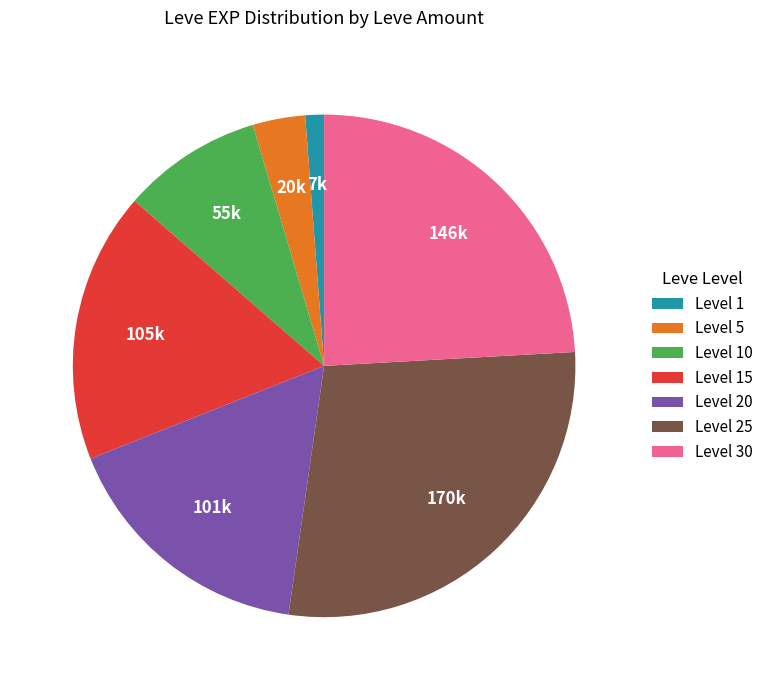

Rank the categories by value from highest to lowest.

Level 25, Level 30, Level 15, Level 20, Level 10, Level 5, Level 1